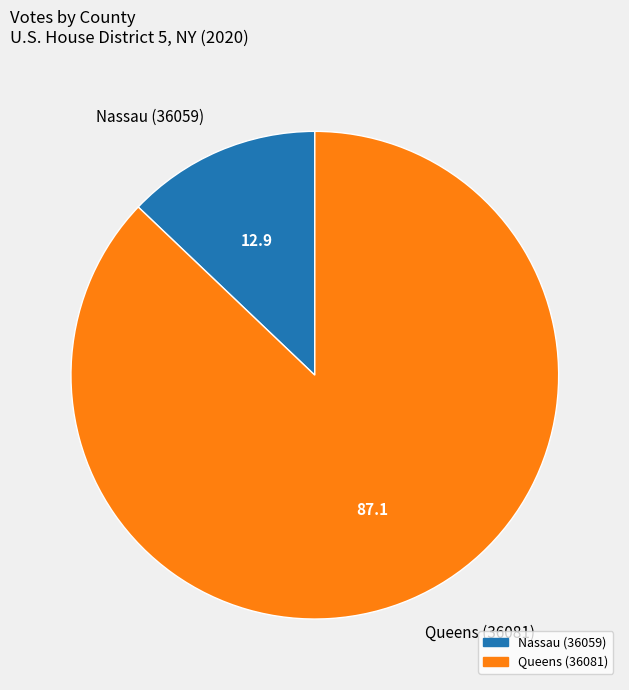

Rank the categories by value from highest to lowest.

Queens (36081), Nassau (36059)